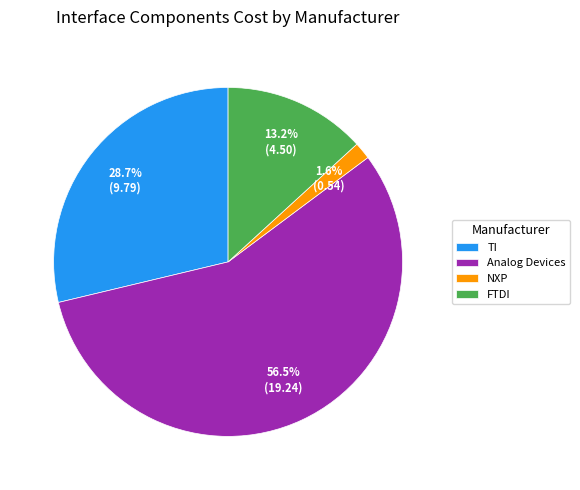

Does any single category account for the majority?

Yes